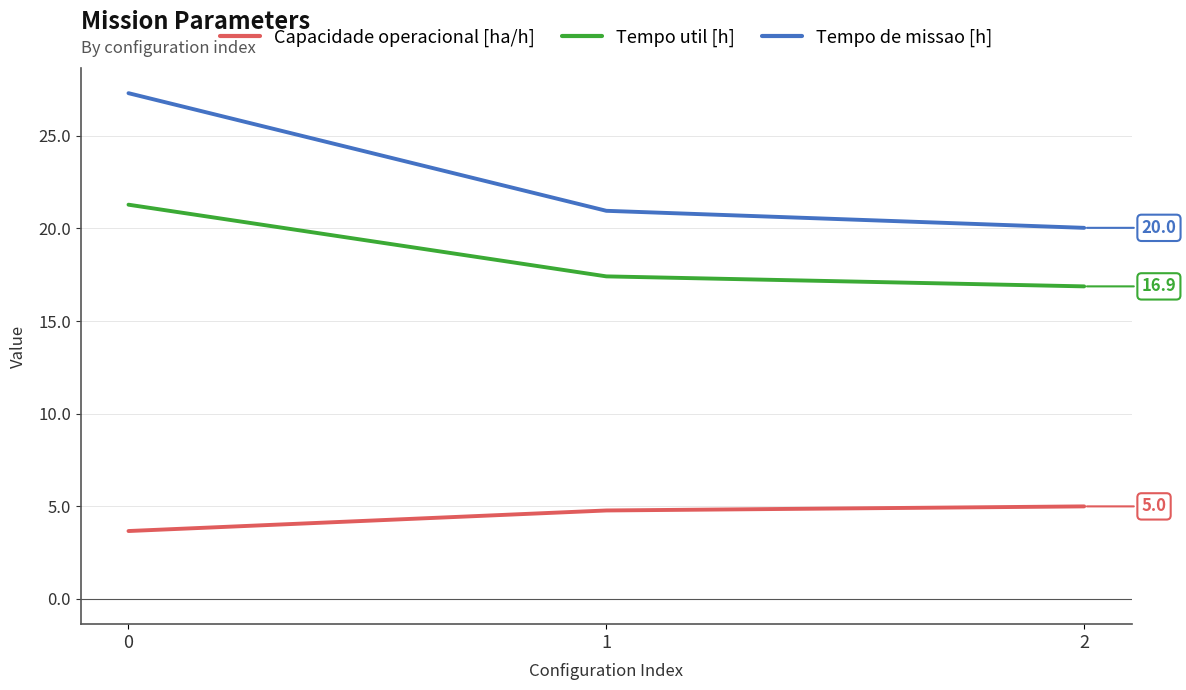

List the series in order of their overall mean, highest first.

Tempo de missao [h], Tempo util [h], Capacidade operacional [ha/h]